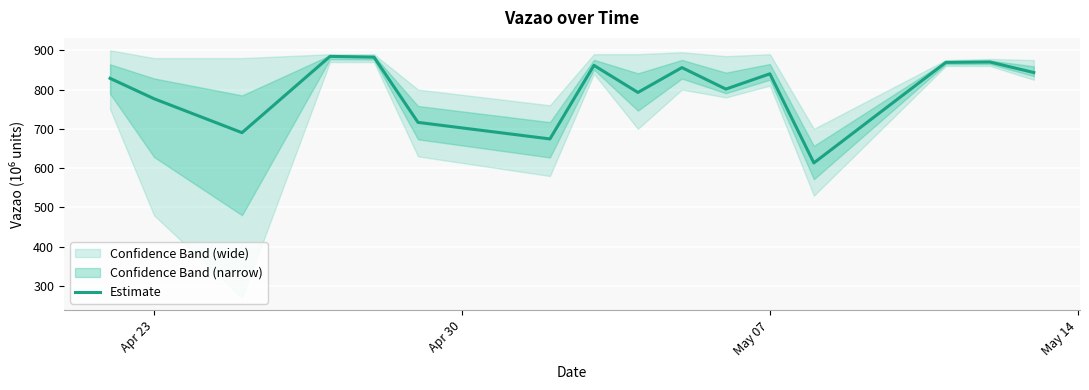

What is the sum of all values?

12800.9